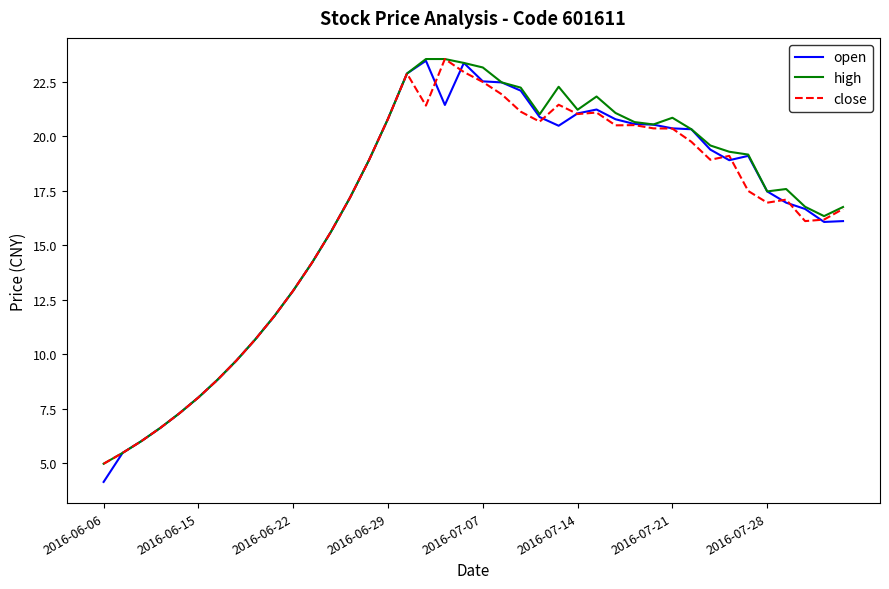

What is the highest value of the high series?

23.5